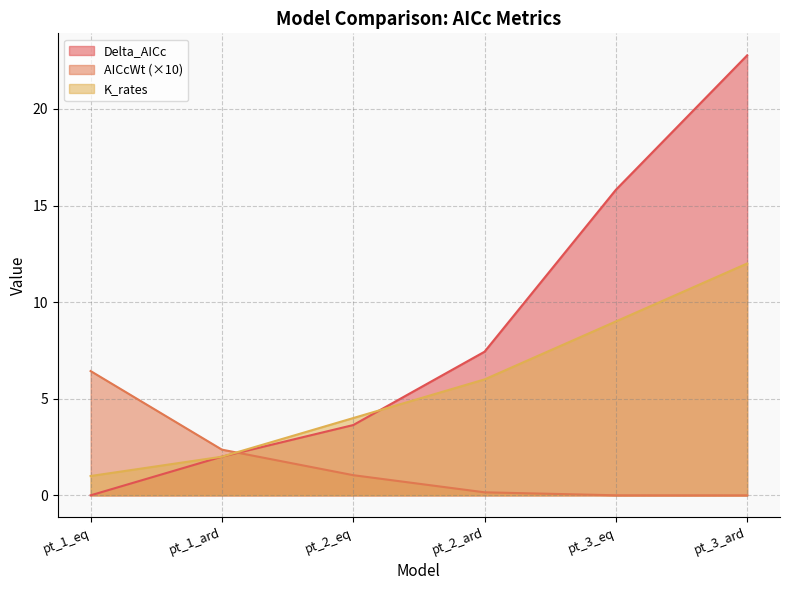

At which category does the chart reach its minimum across all series?

pt_1_eq